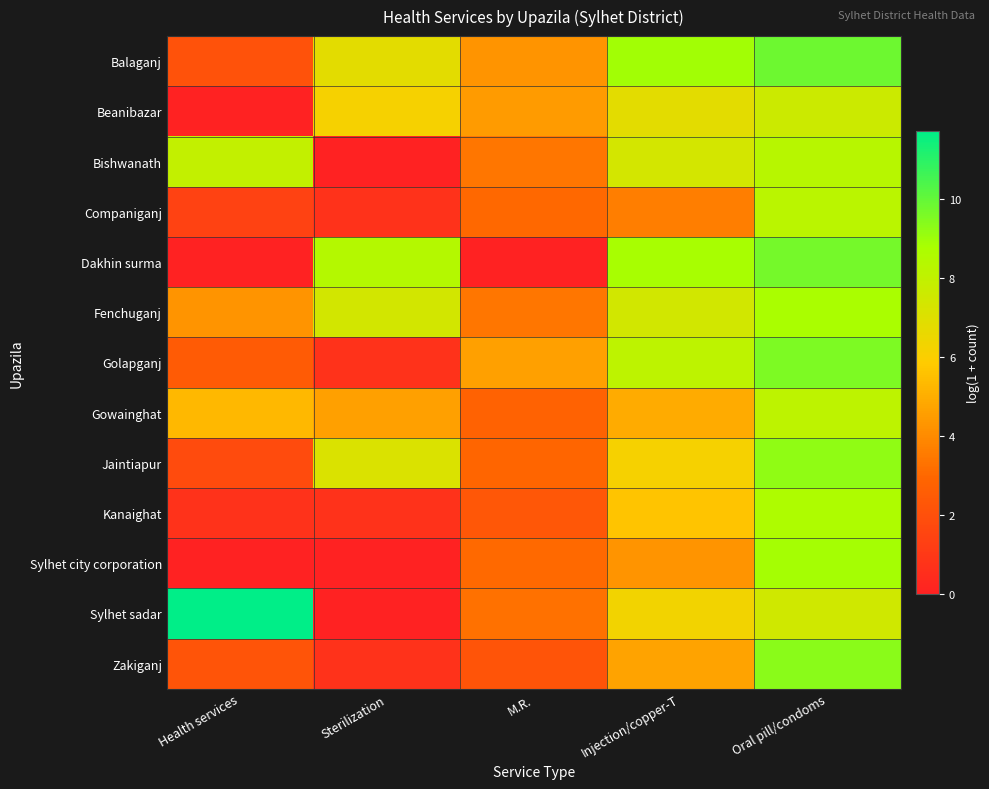

What is the total value across all series at Sterilization?

43.3